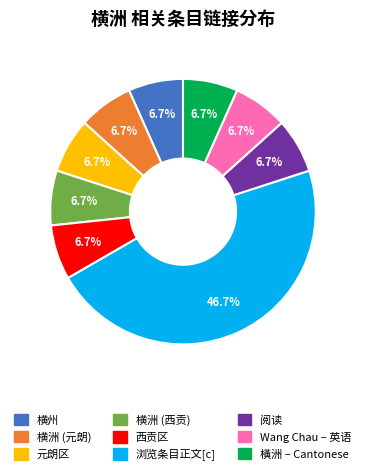

Do 阅读 and 西贡区 together represent more than half of the pie?

No